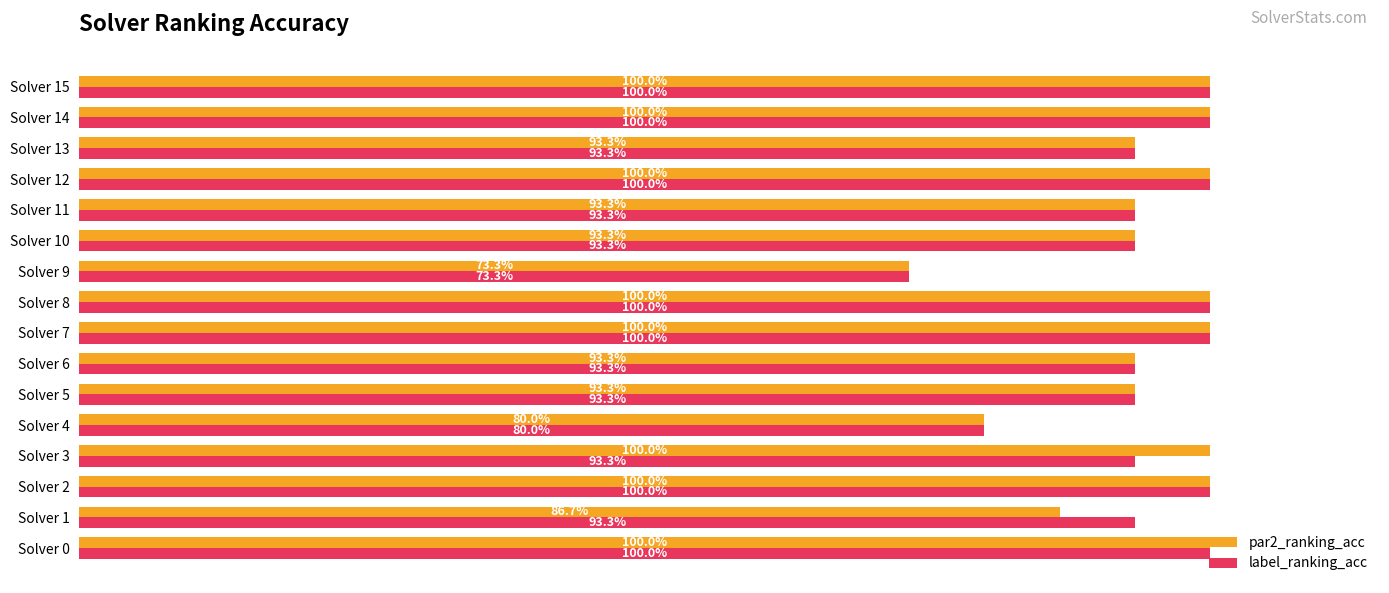

What are all the series names shown in the legend?

par2_ranking_acc, label_ranking_acc